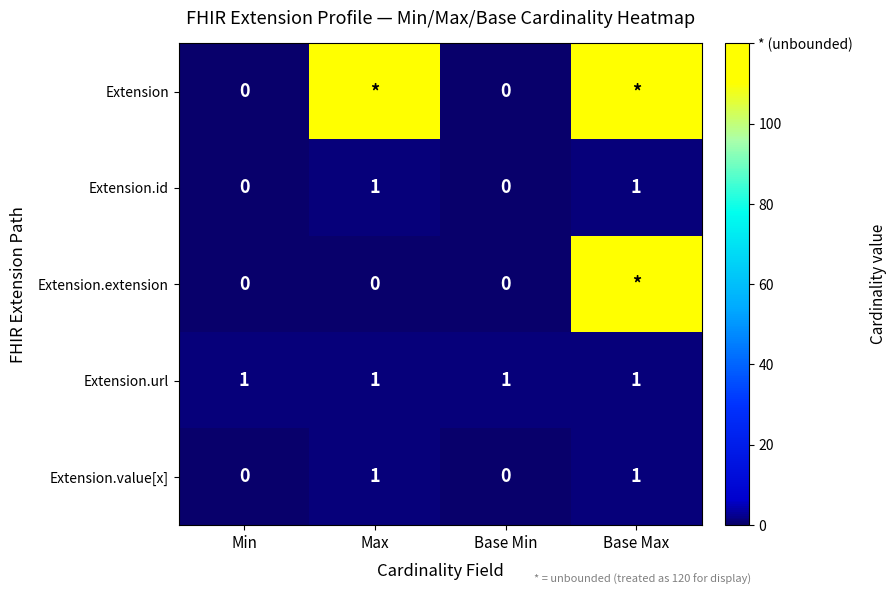

How many categories are shown in the chart?

4